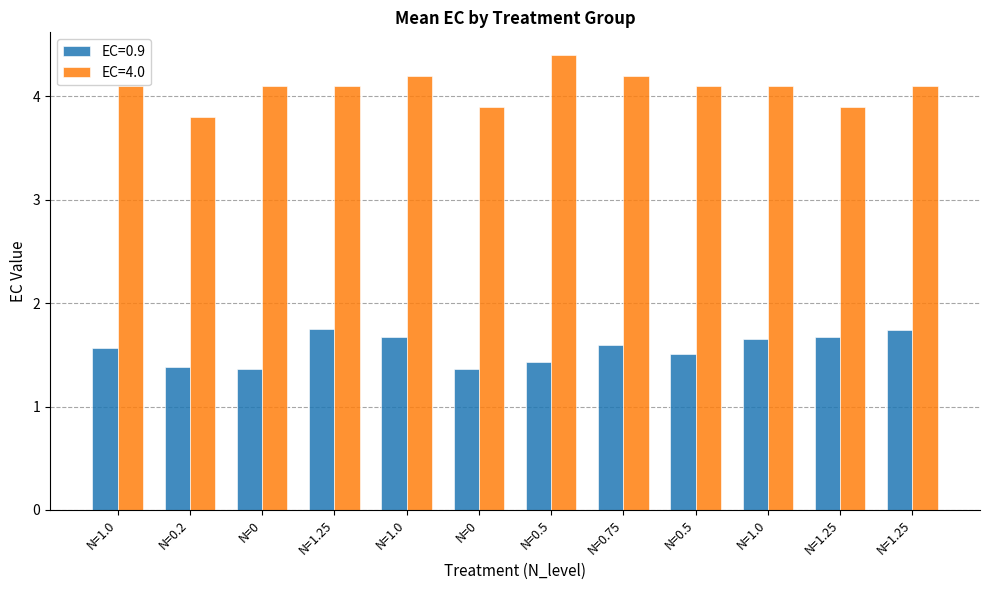

Is it true that EC=0.9 equals 2.1 at N=0.5?

False